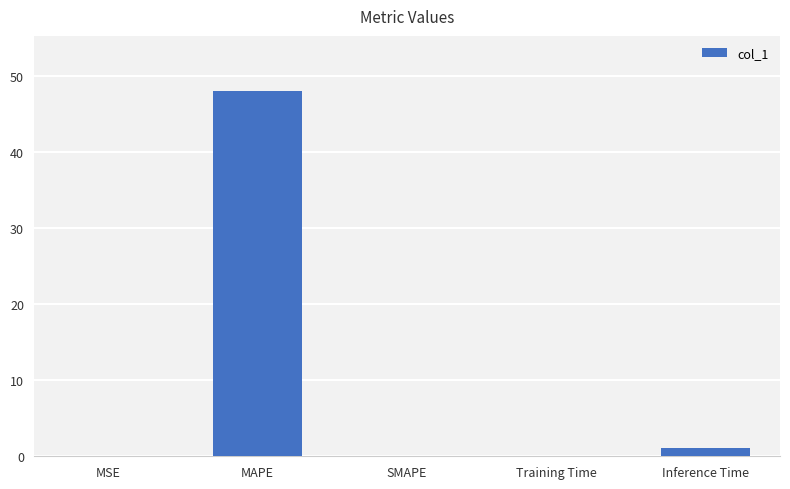

Does the chart contain stacked bars?

No